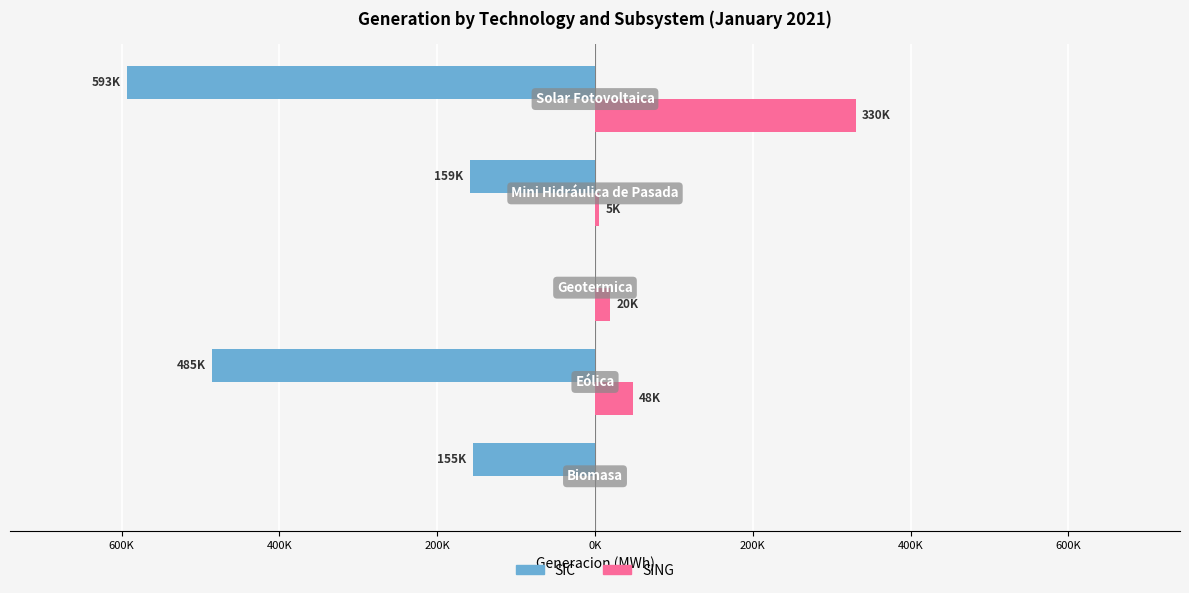

List the series in order of their overall mean, lowest first.

SIC, SING